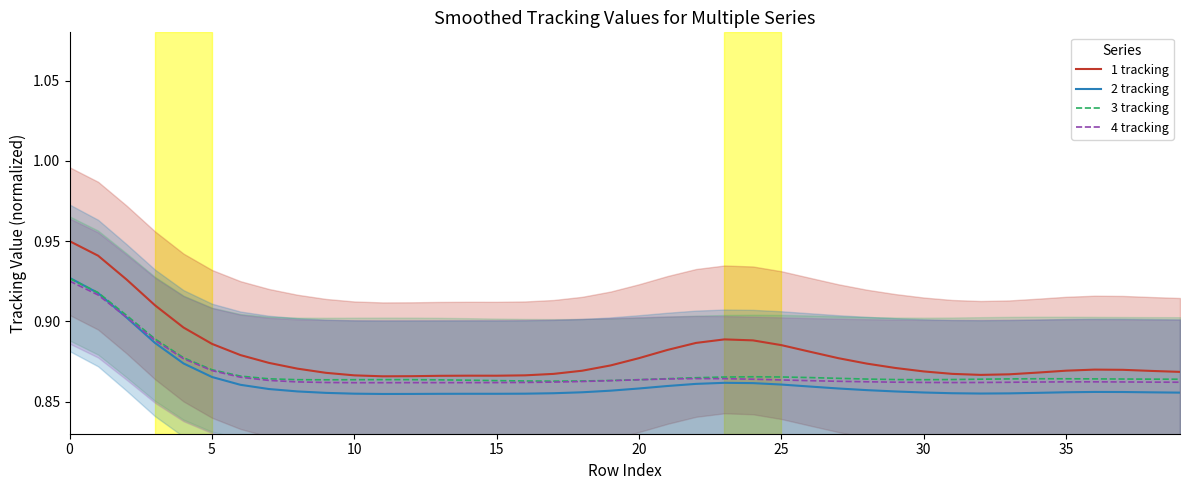

How many lines are shown in the chart?

4